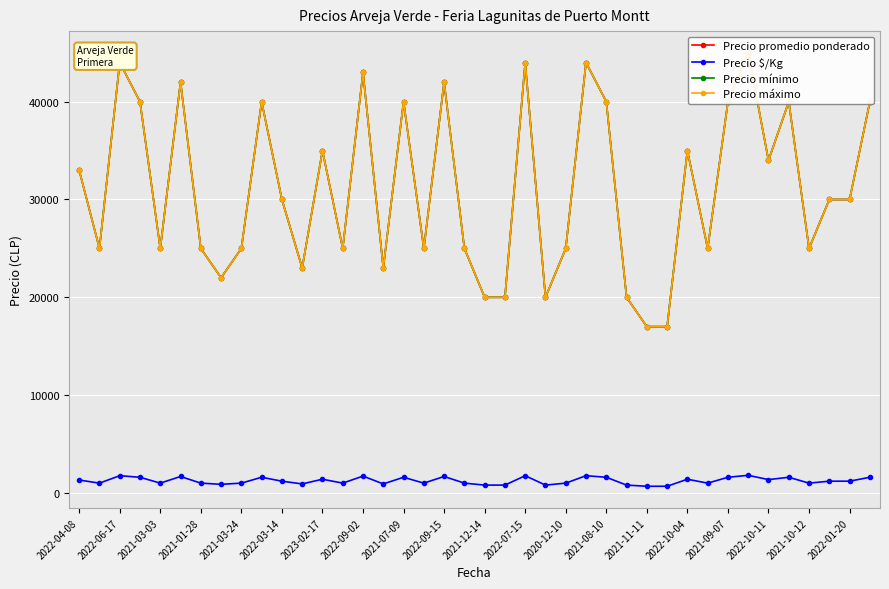

What is the sum of all Precio promedio ponderado values?

1243000